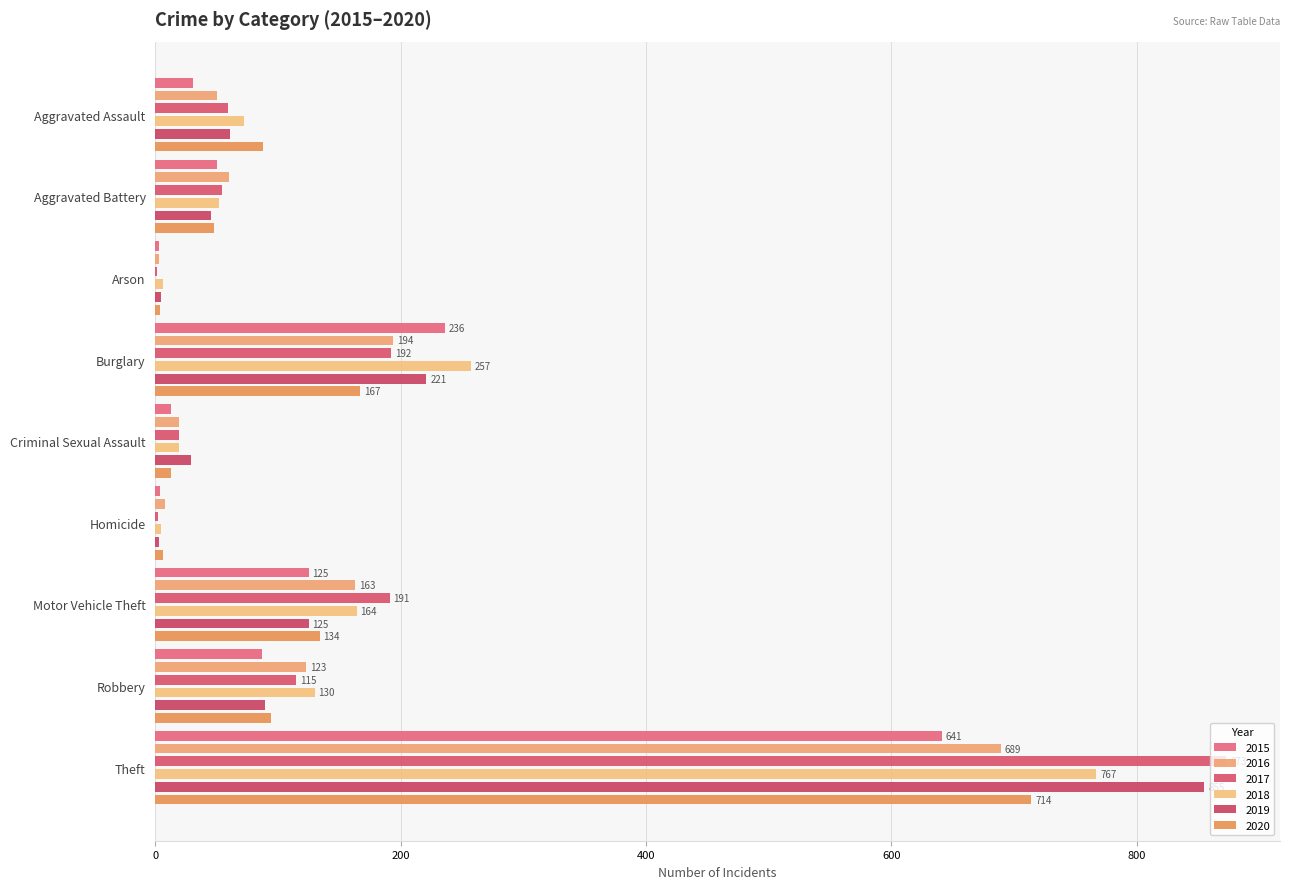

What is the total value across all series at Burglary?

1267